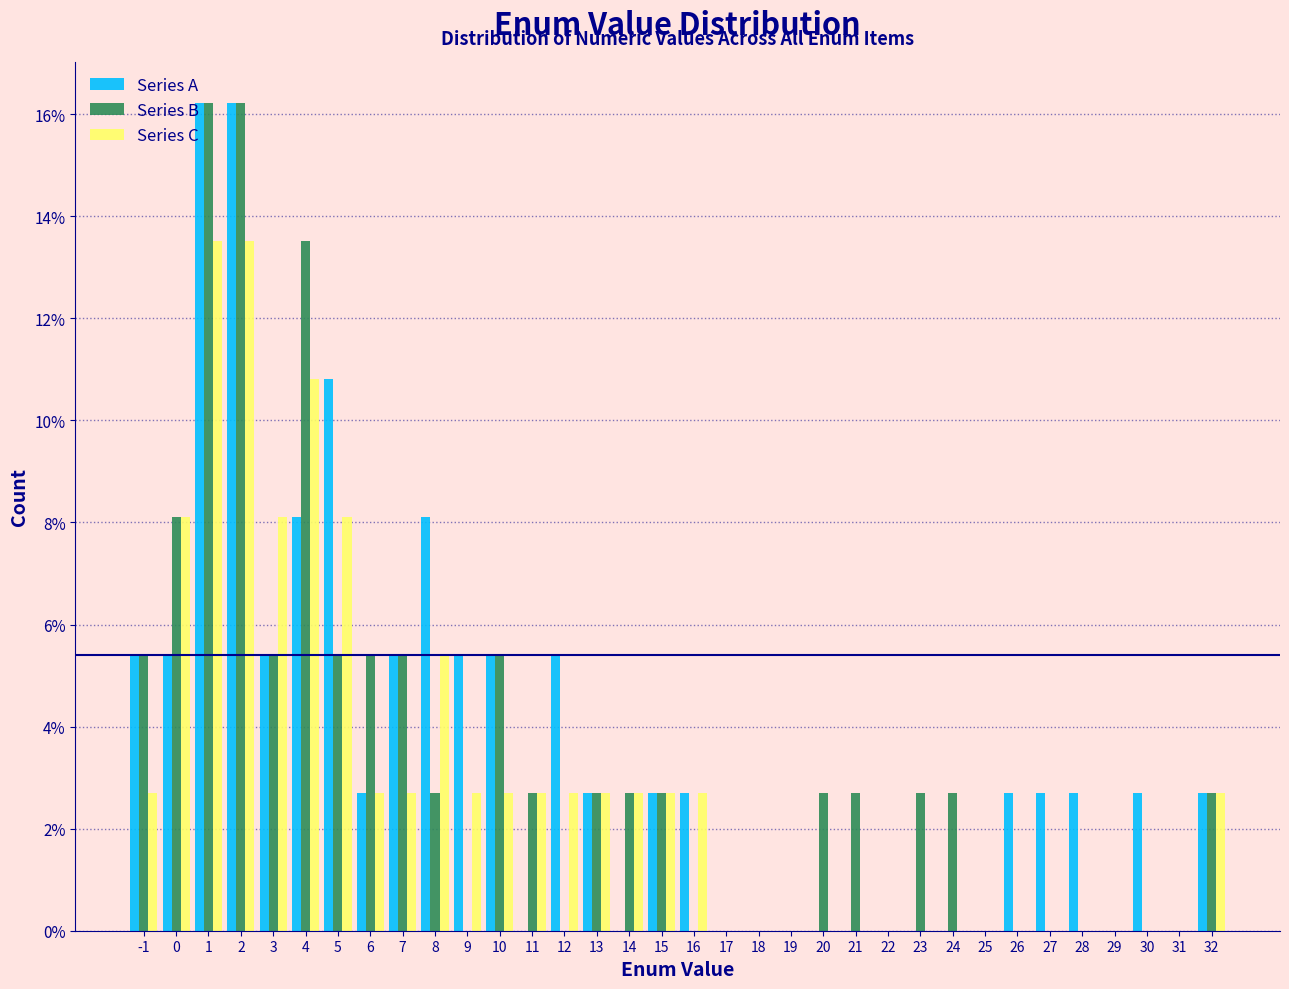

What is the height of the Series B bar covering 31.5 to 32.5 on the x-axis? The values are not printed on the chart, so give them approximately, as read against the axis.

2.8